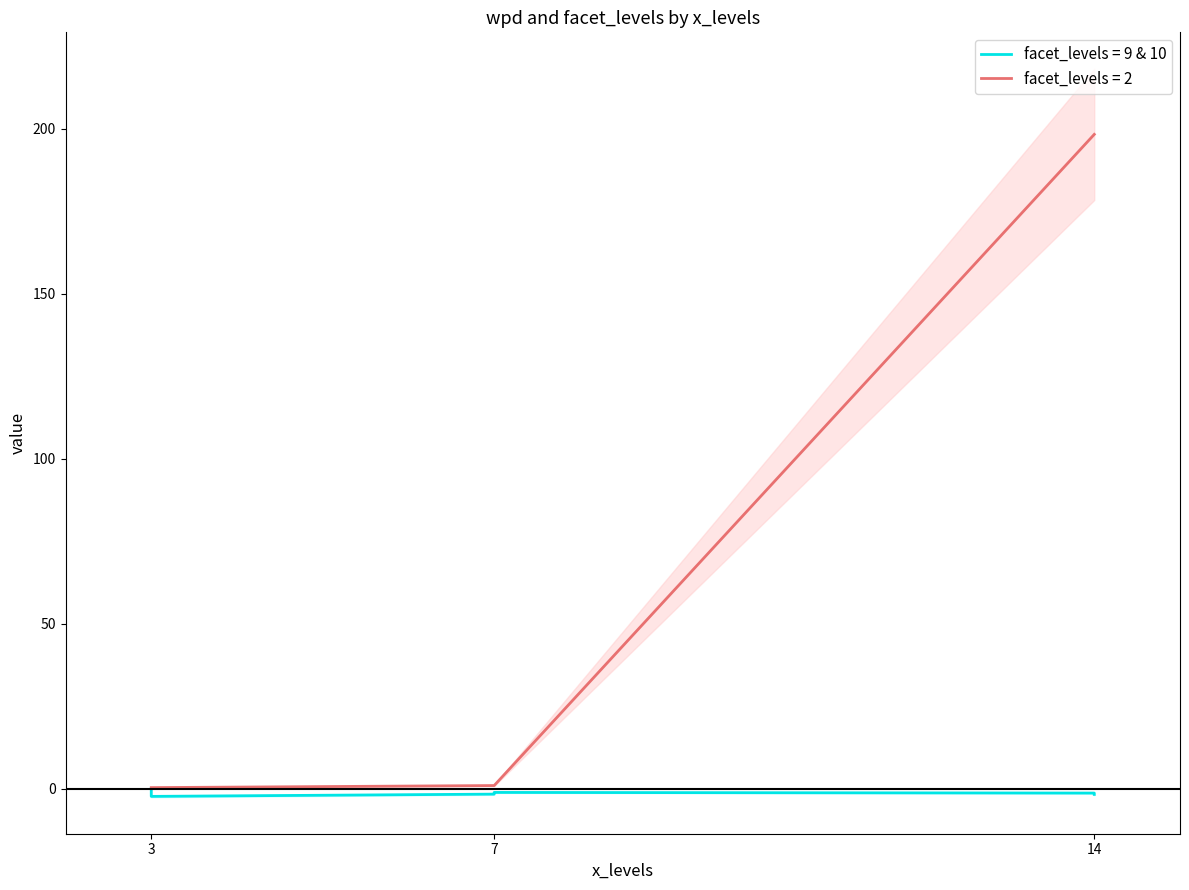

What is the average value of the wpd series?

21.3